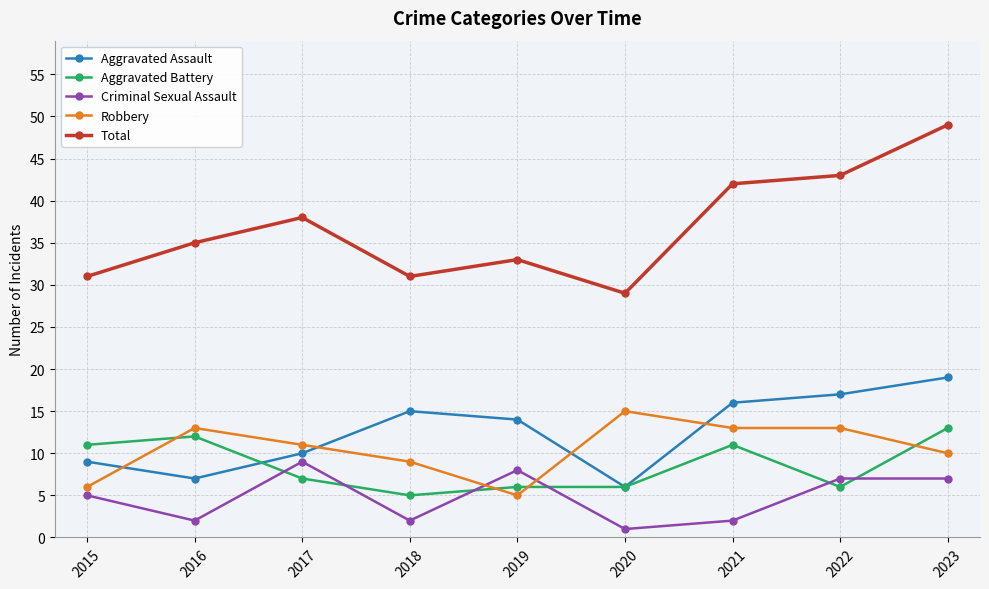

Which category has the highest value in the Aggravated Assault series?

2023